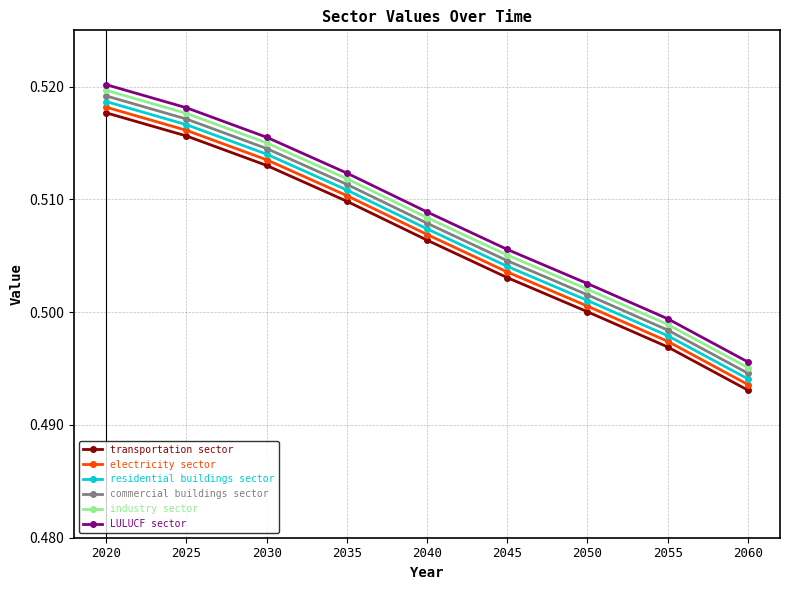

The value of commercial buildings sector at 2035 is 0.5. True or false?

True